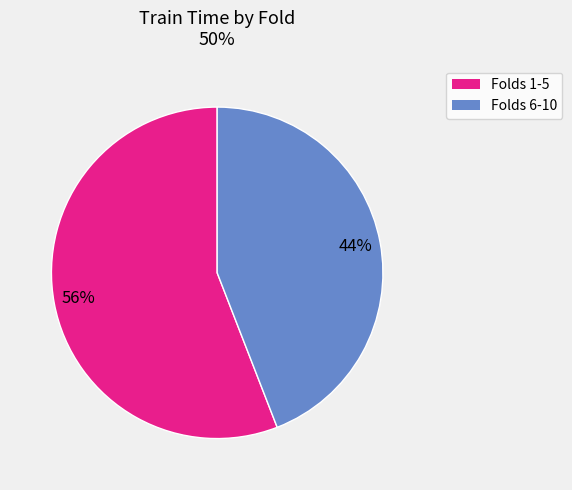

Is there any slice that represents more than half of the pie?

Yes